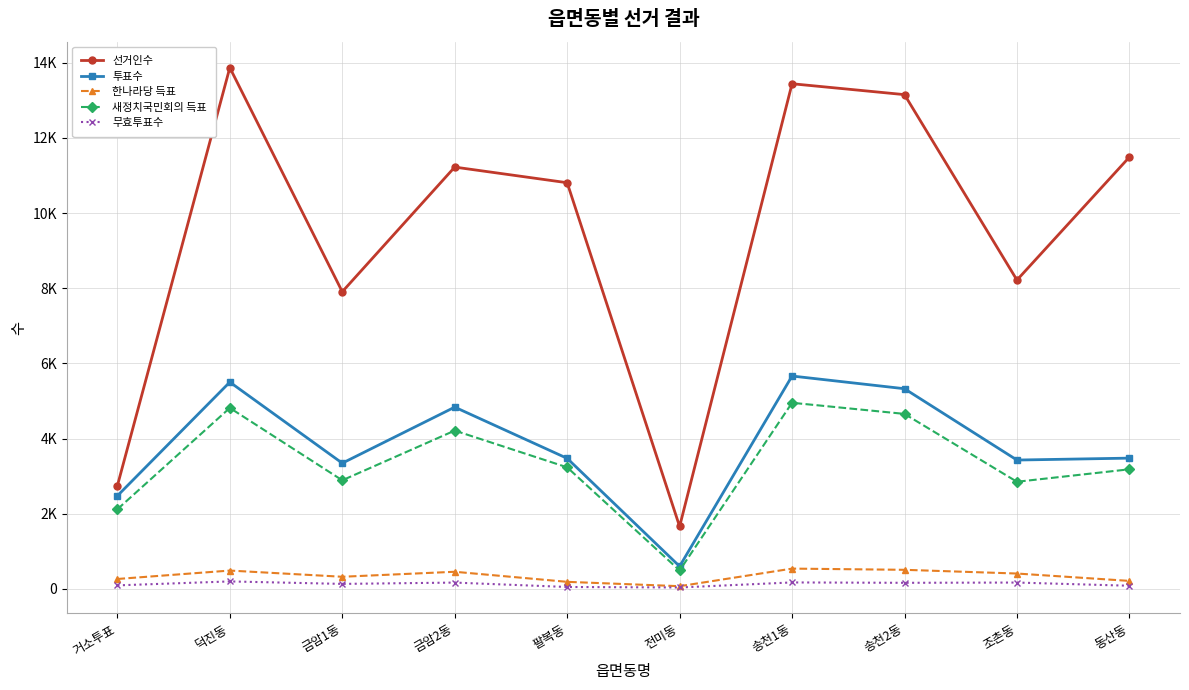

Is it true that 투표수 equals 3480 at 동산동?

True